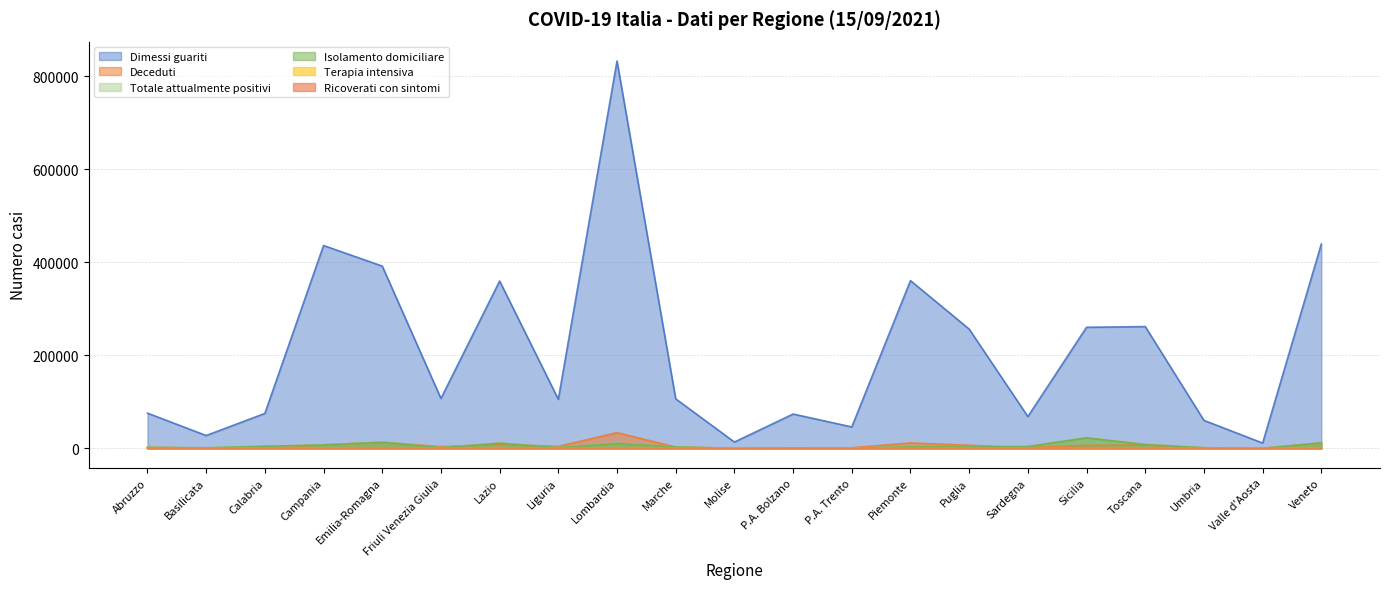

Reading left to right, transcribe all the data shown in this chart.

Ricoverati con sintomi: Abruzzo=73	Basilicata=46	Calabria=177	Campania=332	Emilia-Romagna=450	Friuli Venezia Giulia=47	Lazio=439	Liguria=87	Lombardia=435	Marche=56	Molise=7	P.A. Bolzano=25	P.A. Trento=20	Piemonte=196	Puglia=186	Sardegna=194	Sicilia=732	Toscana=354	Umbria=41	Valle d'Aosta=3	Veneto=228
Terapia intensiva: Abruzzo=7	Basilicata=4	Calabria=16	Campania=22	Emilia-Romagna=44	Friuli Venezia Giulia=9	Lazio=59	Liguria=8	Lombardia=59	Marche=27	Molise=2	P.A. Bolzano=8	P.A. Trento=1	Piemonte=24	Puglia=19	Sardegna=24	Sicilia=98	Toscana=52	Umbria=7	Valle d'Aosta=0	Veneto=50
Isolamento domiciliare: Abruzzo=1987	Basilicata=1271	Calabria=4731	Campania=7389	Emilia-Romagna=13291	Friuli Venezia Giulia=1347	Lazio=11344	Liguria=1572	Lombardia=10815	Marche=2995	Molise=213	P.A. Bolzano=999	P.A. Trento=447	Piemonte=3457	Puglia=3148	Sardegna=4146	Sicilia=22786	Toscana=8427	Umbria=1245	Valle d'Aosta=68	Veneto=12141
Totale attualmente positivi: Abruzzo=2067	Basilicata=1321	Calabria=4924	Campania=7743	Emilia-Romagna=13785	Friuli Venezia Giulia=1403	Lazio=11842	Liguria=1667	Lombardia=11309	Marche=3078	Molise=222	P.A. Bolzano=1032	P.A. Trento=468	Piemonte=3677	Puglia=3353	Sardegna=4364	Sicilia=23616	Toscana=8833	Umbria=1293	Valle d'Aosta=71	Veneto=12419
Dimessi guariti: Abruzzo=75775	Basilicata=27711	Calabria=75208	Campania=435934	Emilia-Romagna=391686	Friuli Venezia Giulia=107393	Lazio=359561	Liguria=105526	Lombardia=832316	Marche=106504	Molise=13705	P.A. Bolzano=73875	P.A. Trento=46148	Piemonte=360499	Puglia=256347	Sardegna=68447	Sicilia=260231	Toscana=261742	Umbria=60265	Valle d'Aosta=11523	Veneto=439057
Deceduti: Abruzzo=2535	Basilicata=607	Calabria=1359	Campania=7842	Emilia-Romagna=13414	Friuli Venezia Giulia=3811	Lazio=8585	Liguria=4392	Lombardia=33968	Marche=3061	Molise=495	P.A. Bolzano=1189	P.A. Trento=1368	Piemonte=11740	Puglia=6758	Sardegna=1617	Sicilia=6637	Toscana=7077	Umbria=1441	Valle d'Aosta=473	Veneto=11731